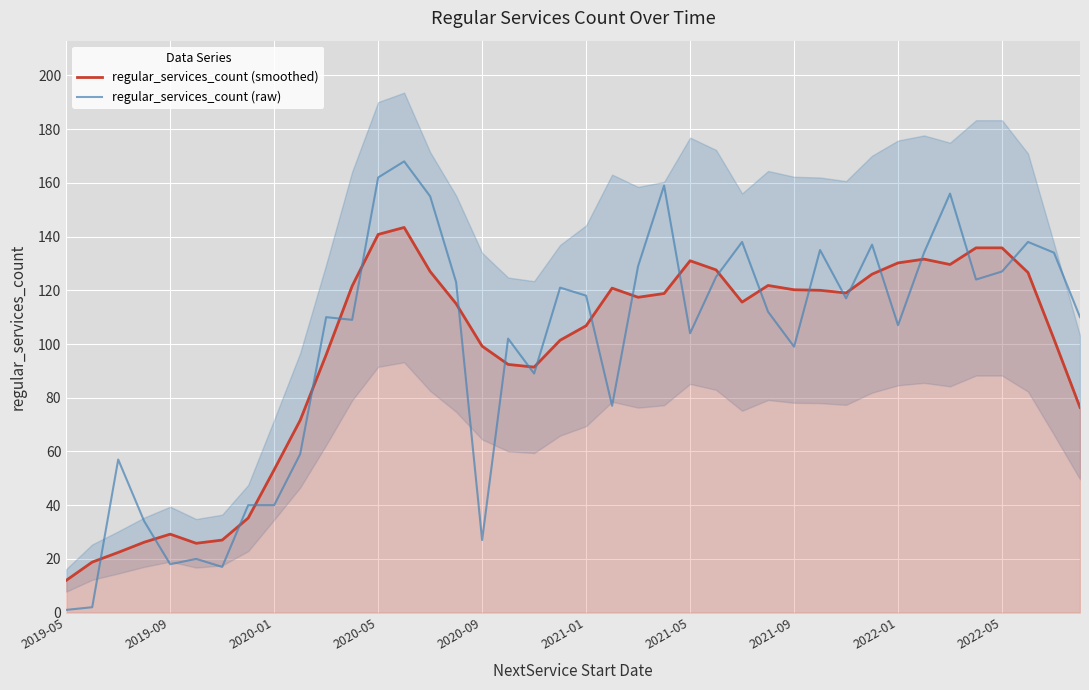

At how many categories does at least one series exceed 99?

29